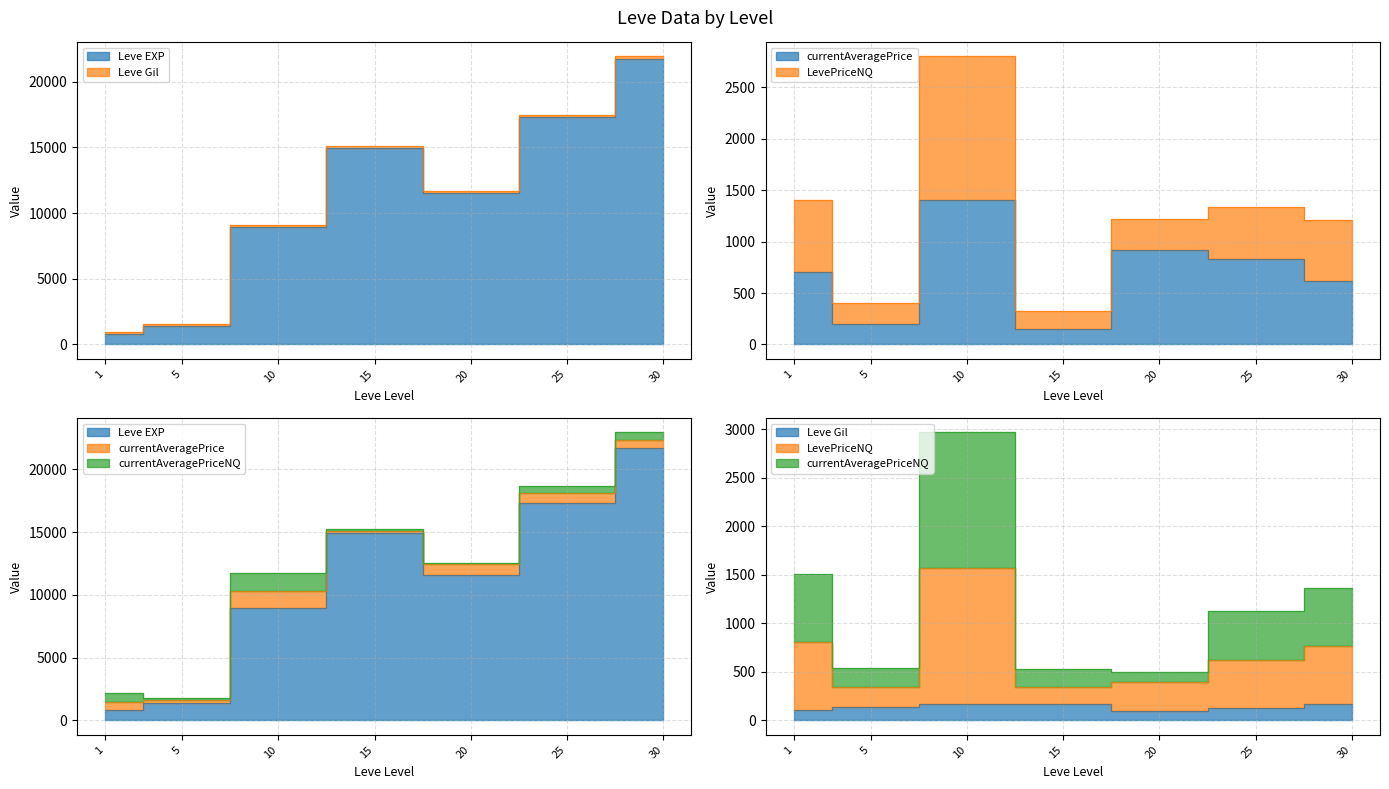

Reading right to left, transcribe all the data shown in this chart.

Leve EXP: 30=21740.0	25=17310.0	20=11560.0	15=14920.0	10=8930.0	5=1420.0	1=800.0
Leve Gil: 30=175.0	25=126.0	20=101.0	15=172.0	10=169.0	5=140.0	1=113.0
currentAveragePrice: 30=615.9	25=833.0	20=923.1	15=153.0	10=1400.0	5=201.0	1=700.0
LevePriceNQ: 30=769.2	25=625.0	20=401.0	15=344.0	10=1569.0	5=341.0	1=813.0
currentAveragePriceNQ: 30=1363.5	25=1124.0	20=501.0	15=534.0	10=2969.0	5=542.0	1=1513.0